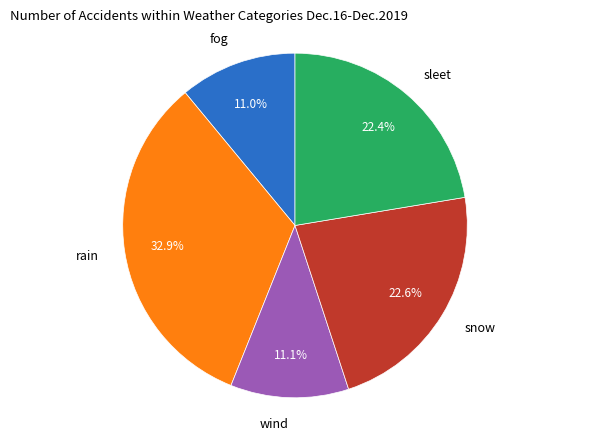

Does any single category account for the majority?

No